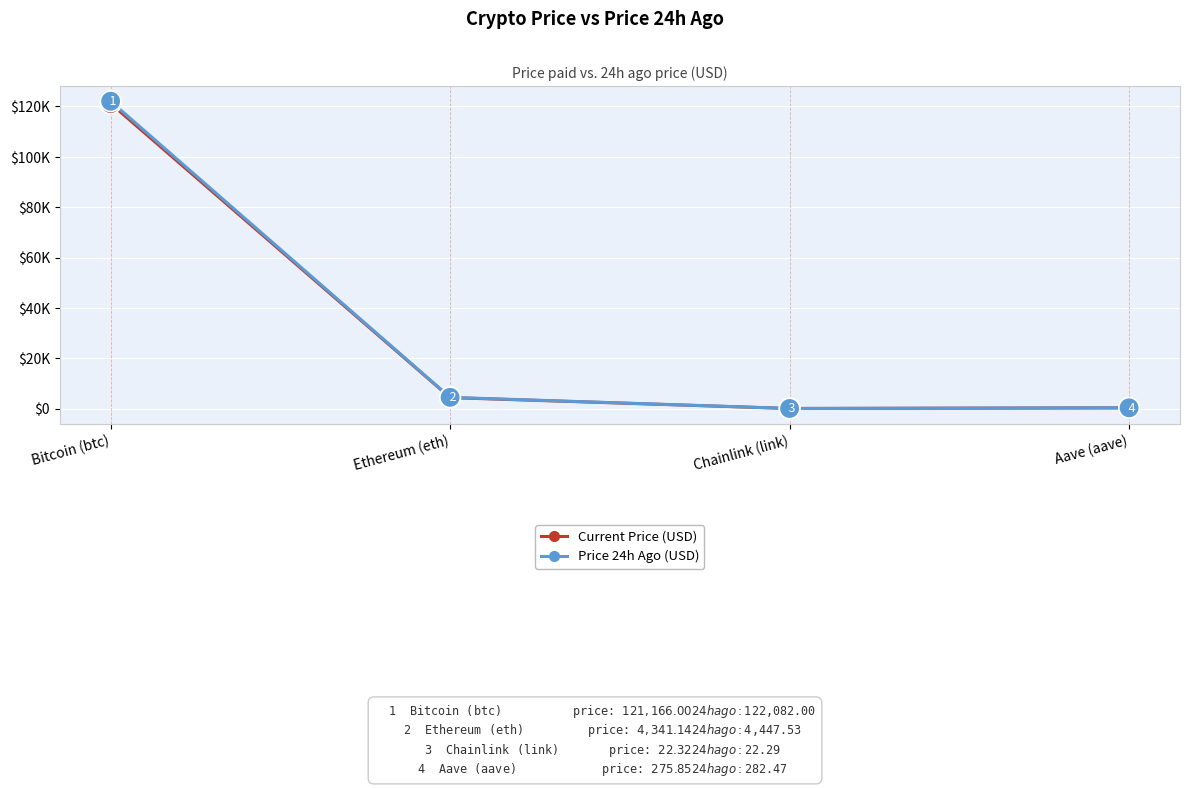

Is the value of Current Price (USD) at Bitcoin (btc) greater than the value of Price 24h Ago (USD) at Ethereum (eth)?

Yes